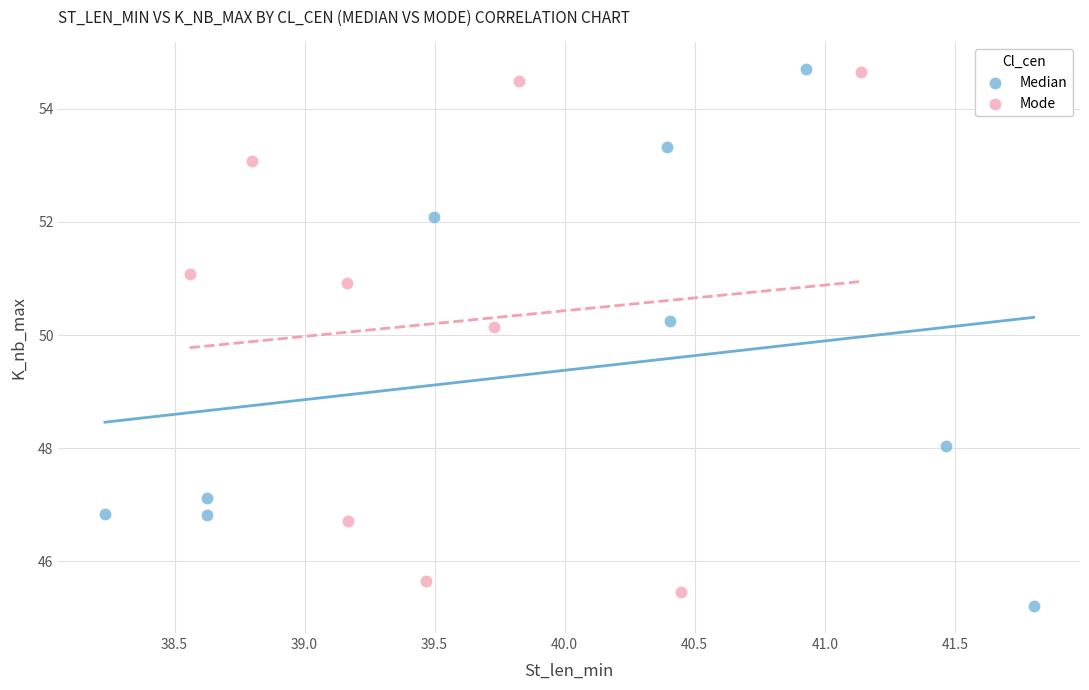

Which series has the largest Y range (max minus min)?

Median